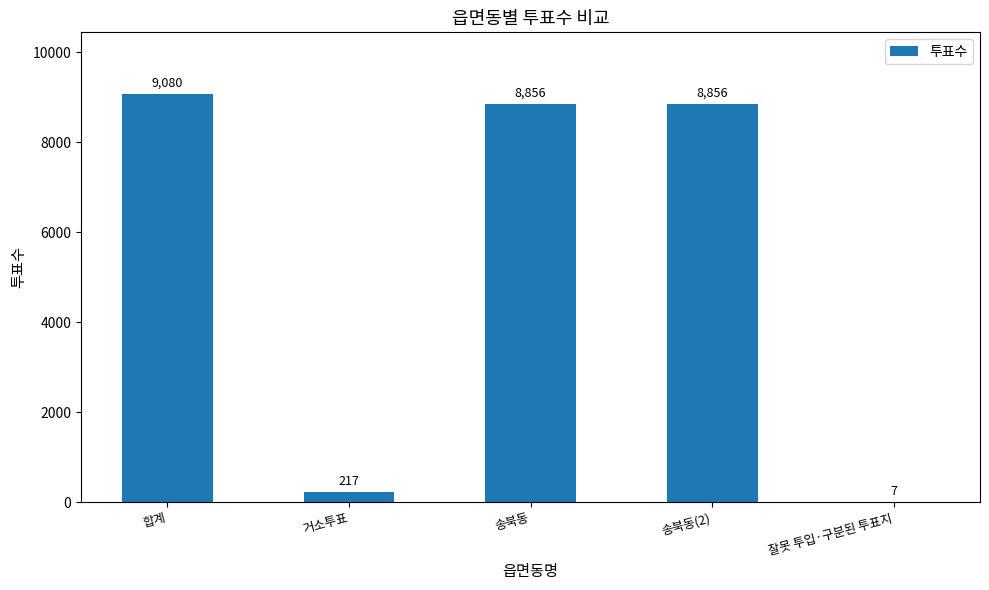

Read the value at 송북동(2).

8856